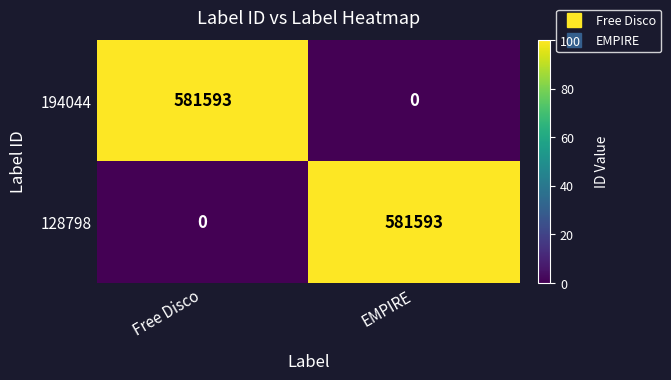

Reading left to right, extract all data points from this chart.

194044: Free Disco=581593	EMPIRE=0
128798: Free Disco=0	EMPIRE=581593